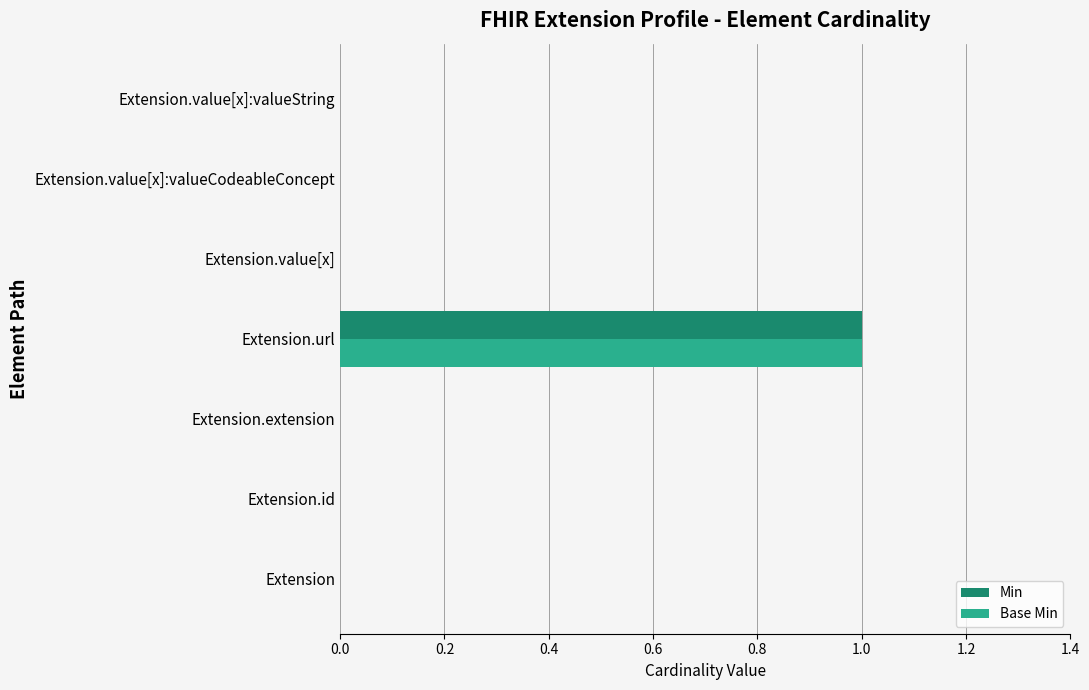

Is it true that Base Min equals 0 at Extension.value[x]:valueString?

True